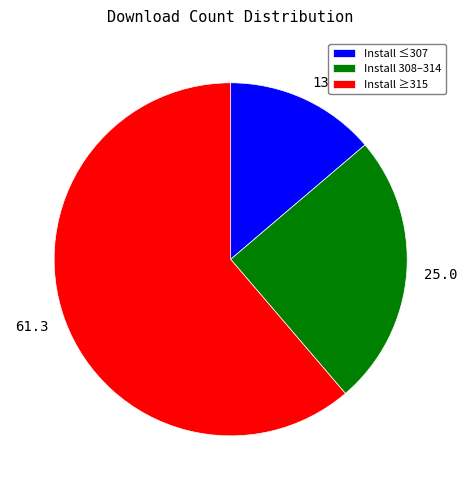

Combined, do 25.0 and 13.8 account for over 50%?

No